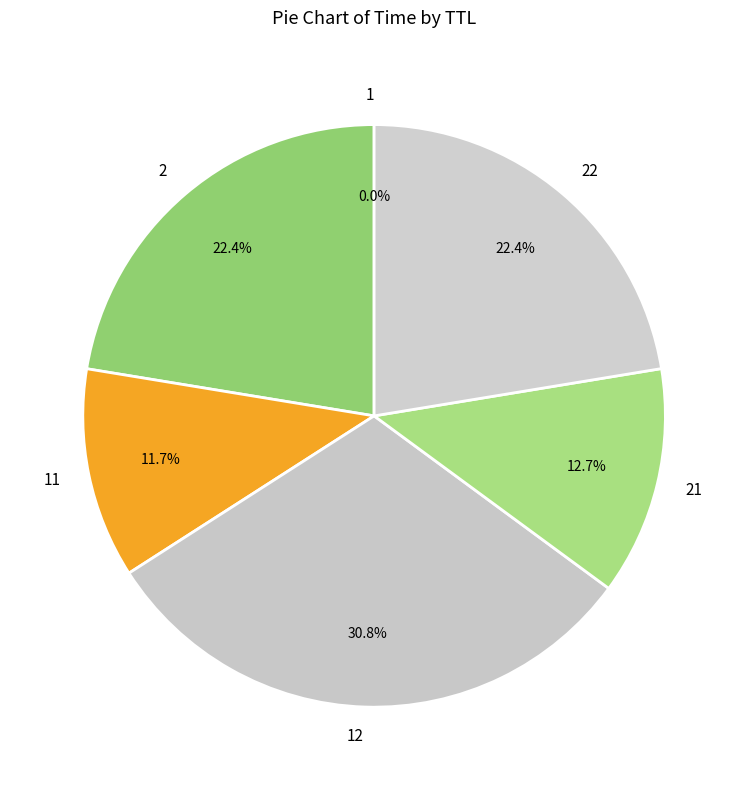

What percentage is NOT represented by 2?

77.6%